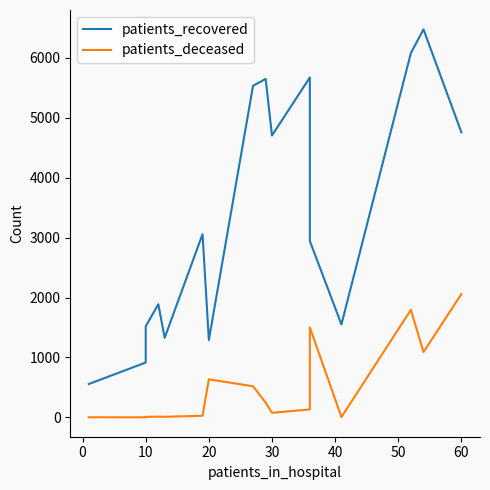

True or false: patients_recovered and patients_deceased cross at least once.

False